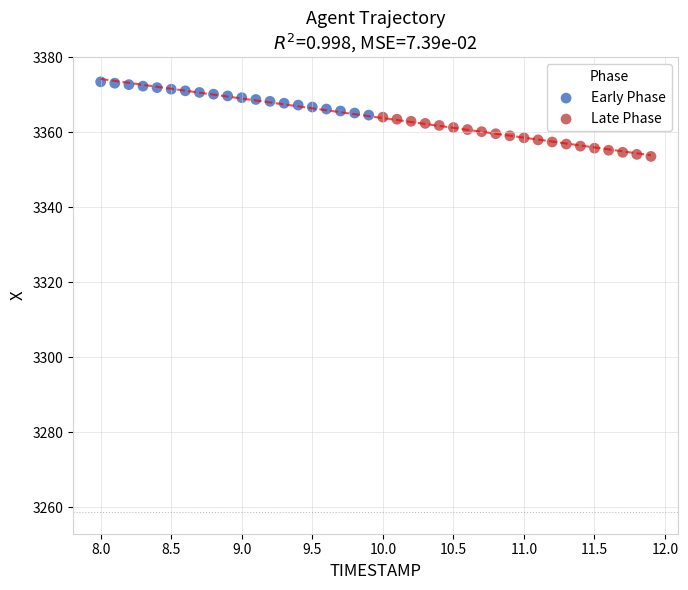

Which series has the largest Y range (max minus min)?

Late Phase